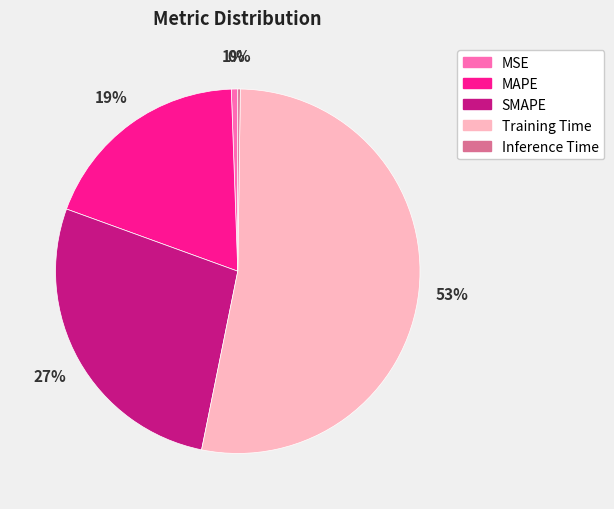

To the nearest percent, what is the average slice percentage?

20%